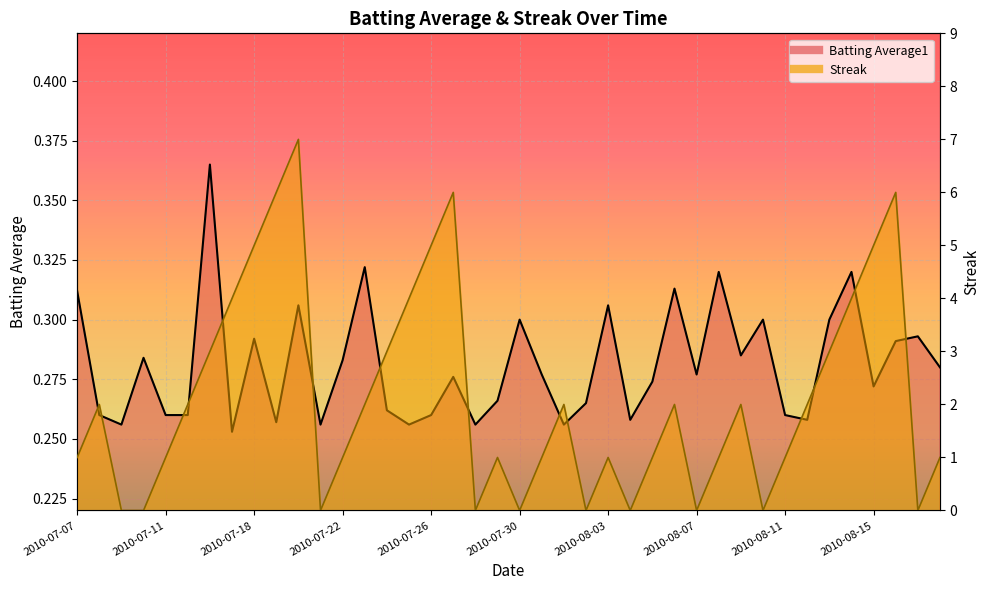

What is the label of the 29th point from the right?

2010-07-21